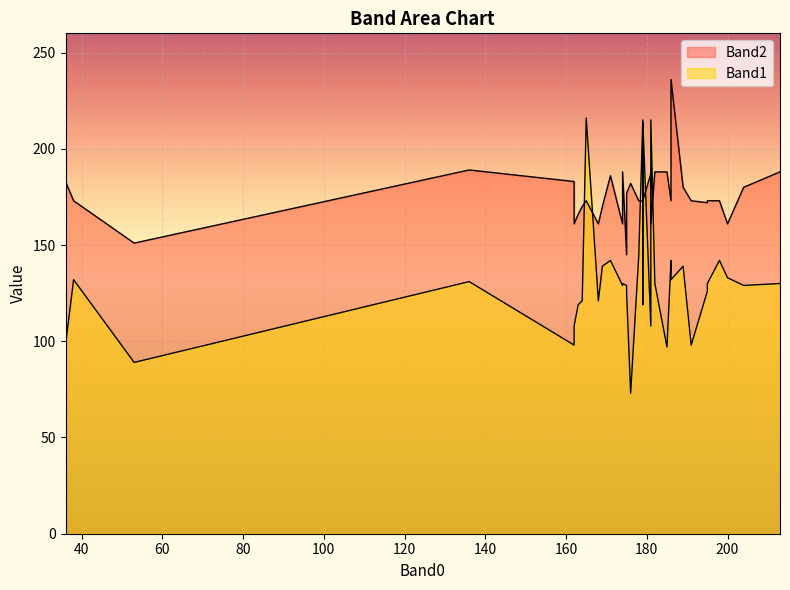

Rank the categories by Band2 value from lowest to highest.

175, 53, 168, 181, 174, 200, 162, 163, 164, 169, 162, 195, 179, 186, 179, 191, 198, 195, 38, 178, 165, 175, 181, 179, 204, 189, 176, 181, 36, 162, 171, 181, 213, 174, 182, 185, 181, 179, 136, 186